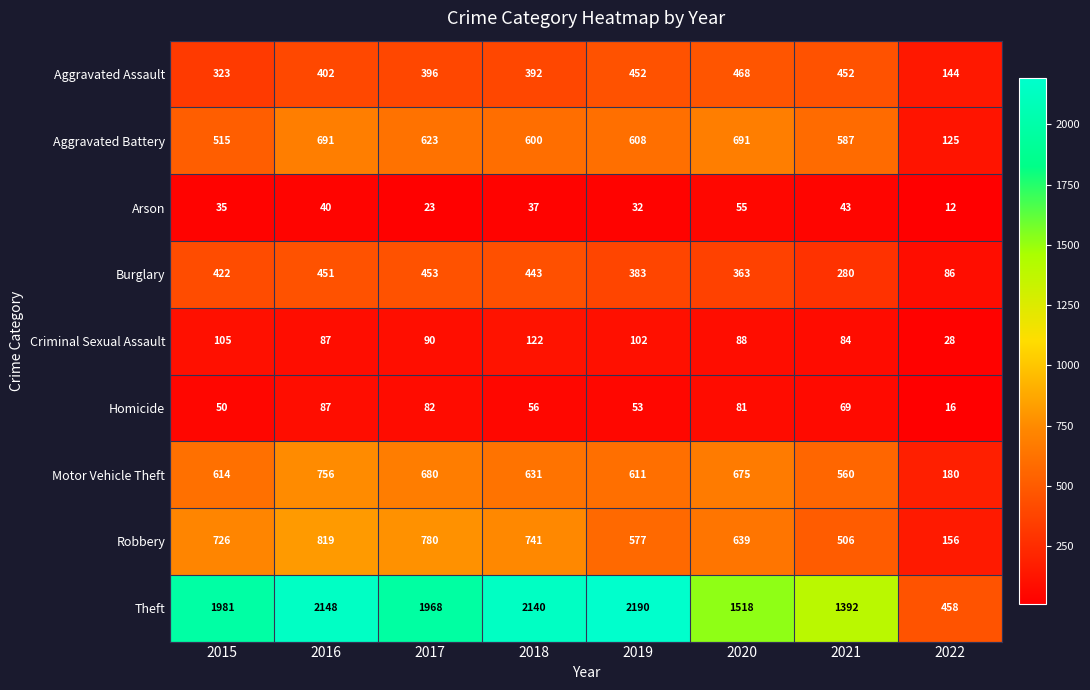

What is the difference between the maximum and minimum values in the Homicide series?

71